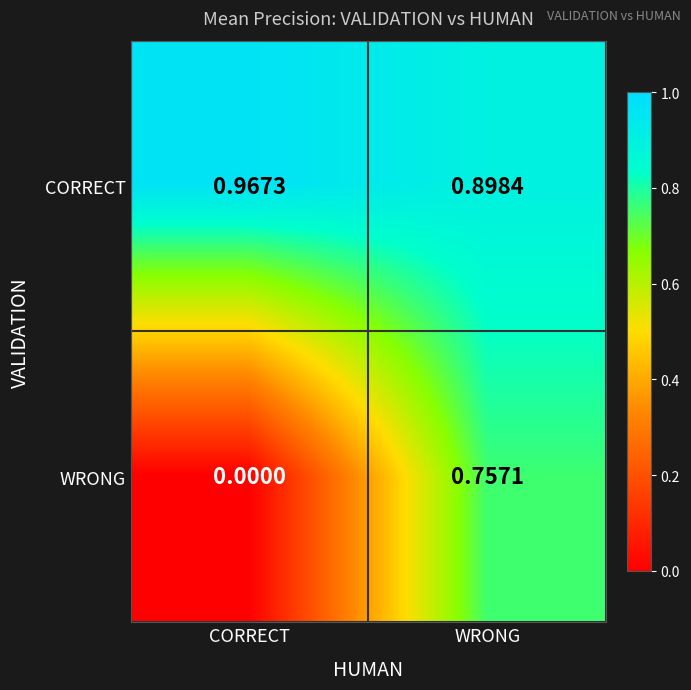

At which label does WRONG reach its minimum?

CORRECT